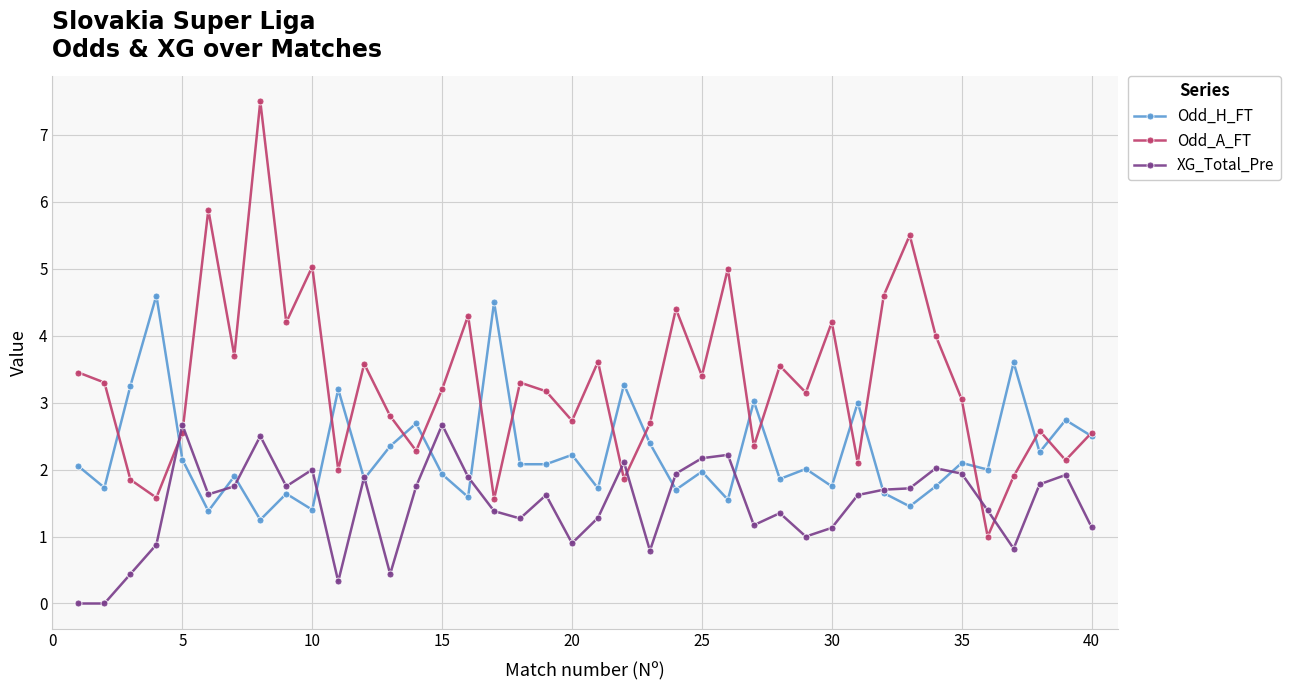

Which series has the largest range (max minus min)?

Odd_A_FT